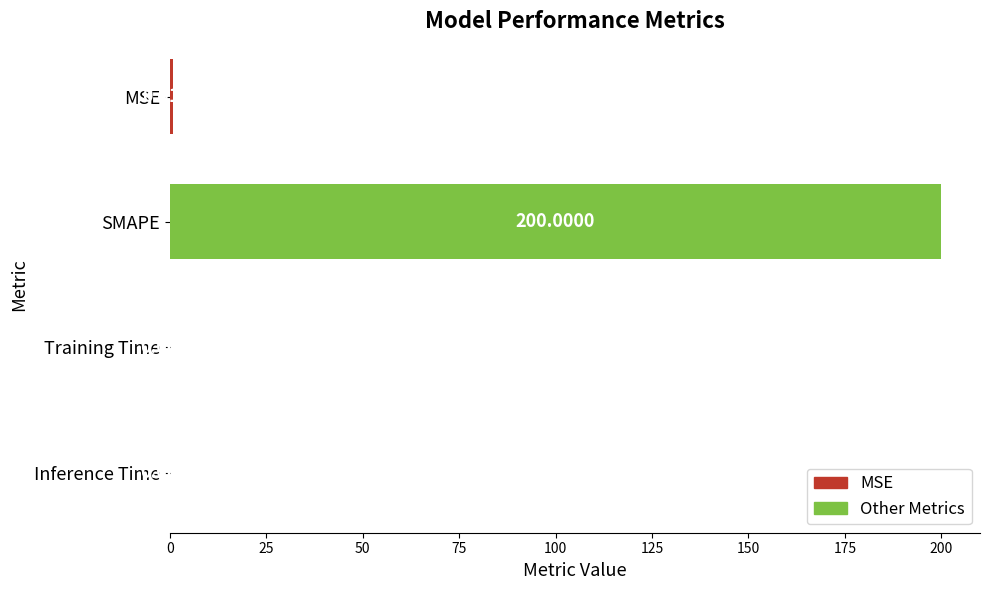

What is the sum of all values?

200.9